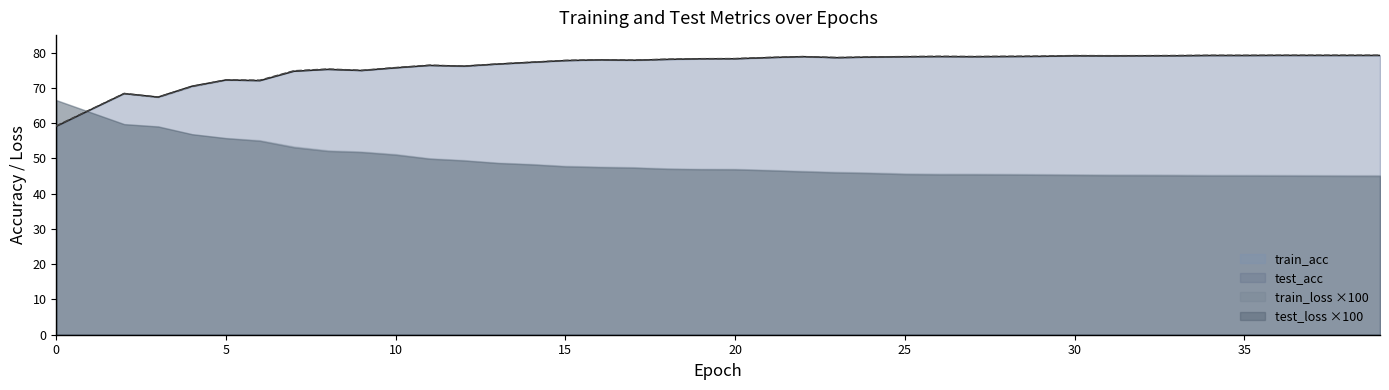

What is the difference between the second highest and second lowest values in the train_acc series?

15.5